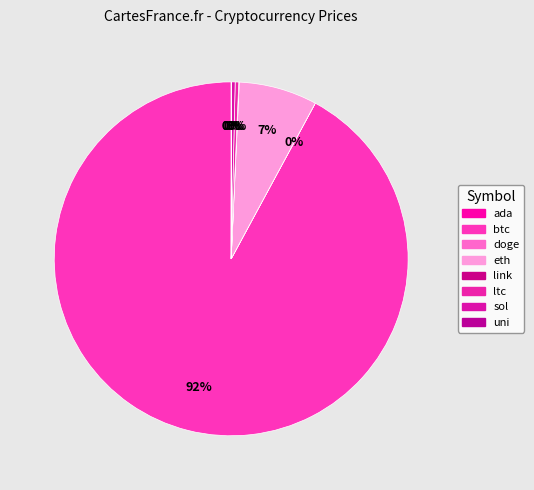

Between uni and sol, which is larger?

sol